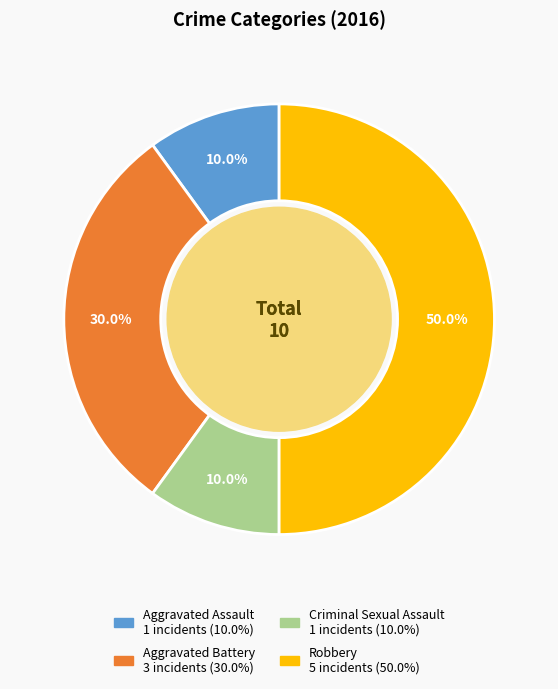

Is it true that Robbery is 45% of the pie?

False